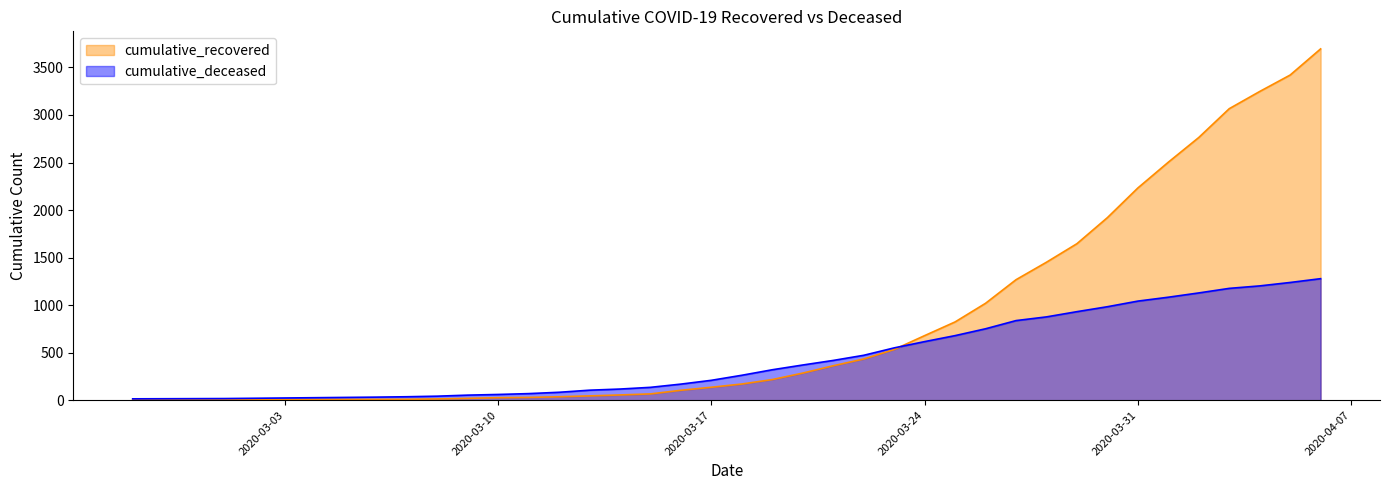

What is the spread (max minus min) of values at 2020-03-23?

17